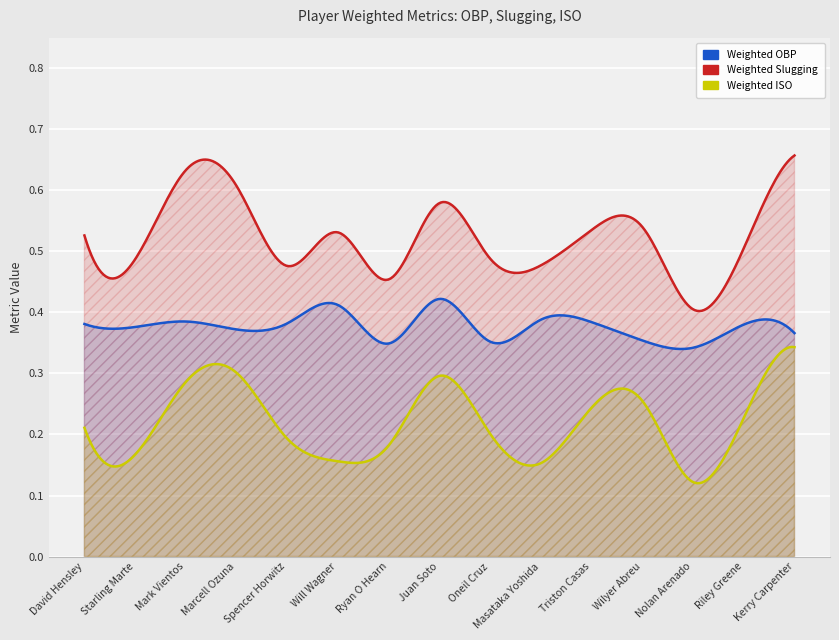

What is the difference between the second highest and second lowest values in the Weighted Slugging series?

0.2